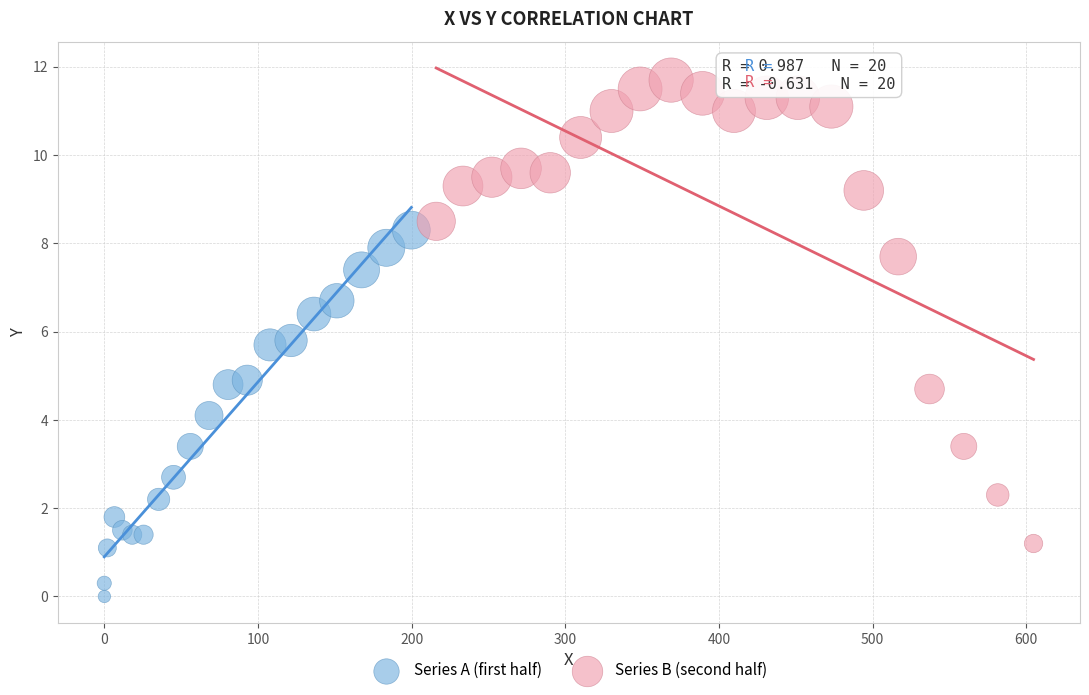

Which series reaches the minimum Y coordinate?

Series A (first half)